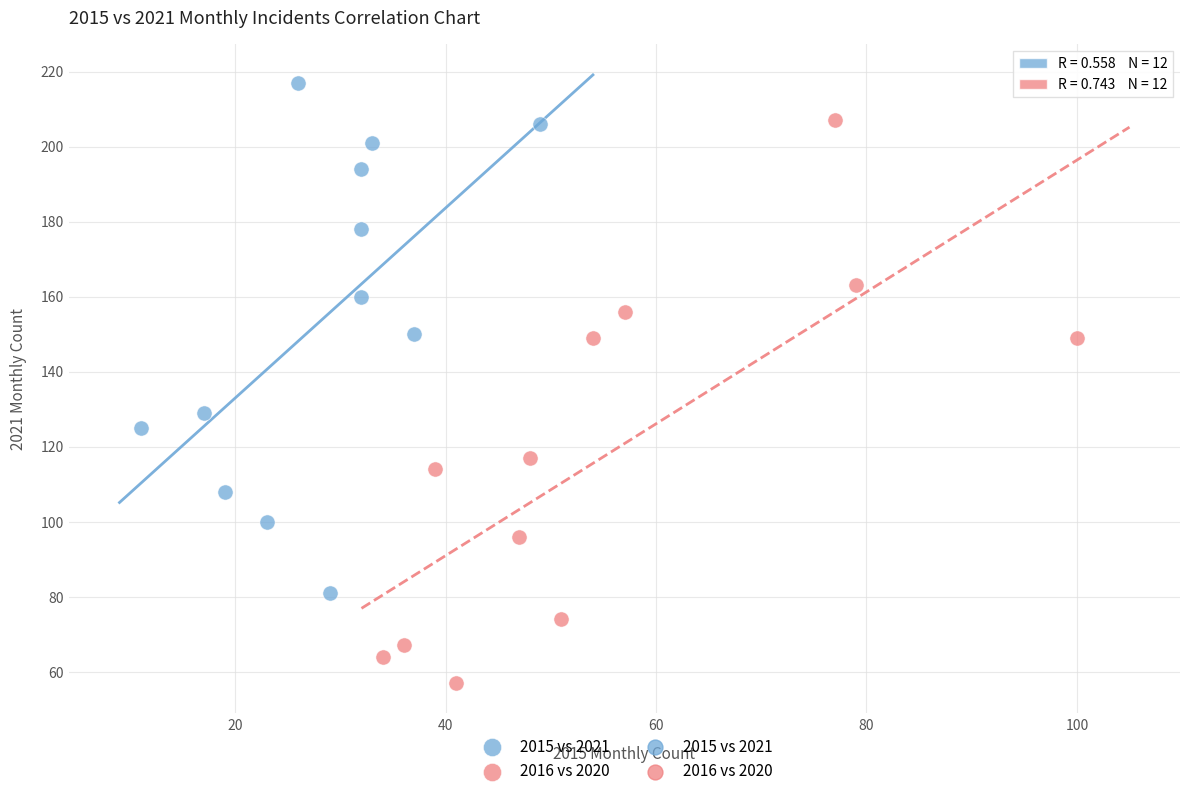

Which series contains the lowest Y value?

2016 vs 2020